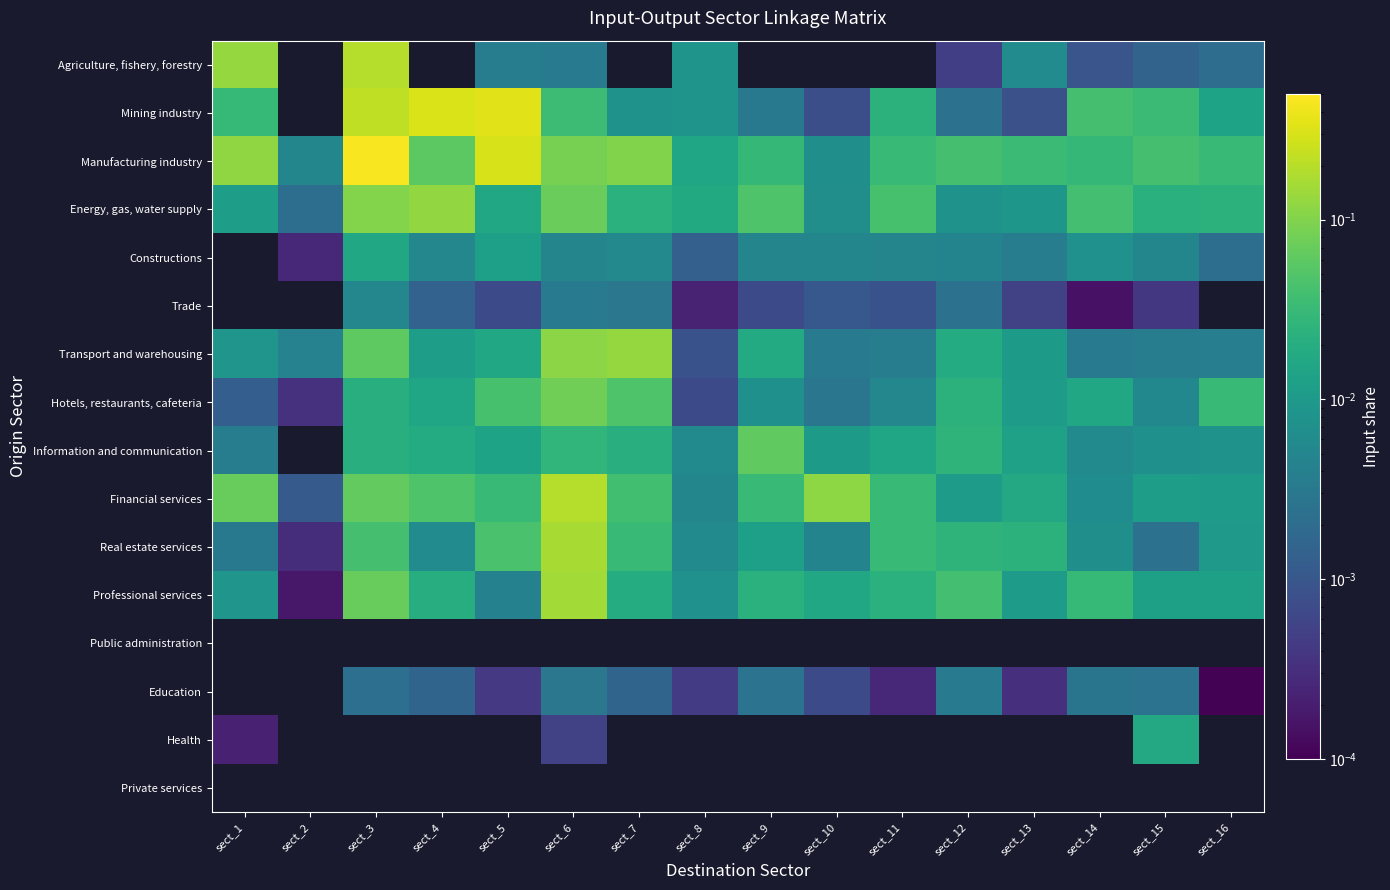

Which has a higher value, sect_10 or sect_7?

sect_7